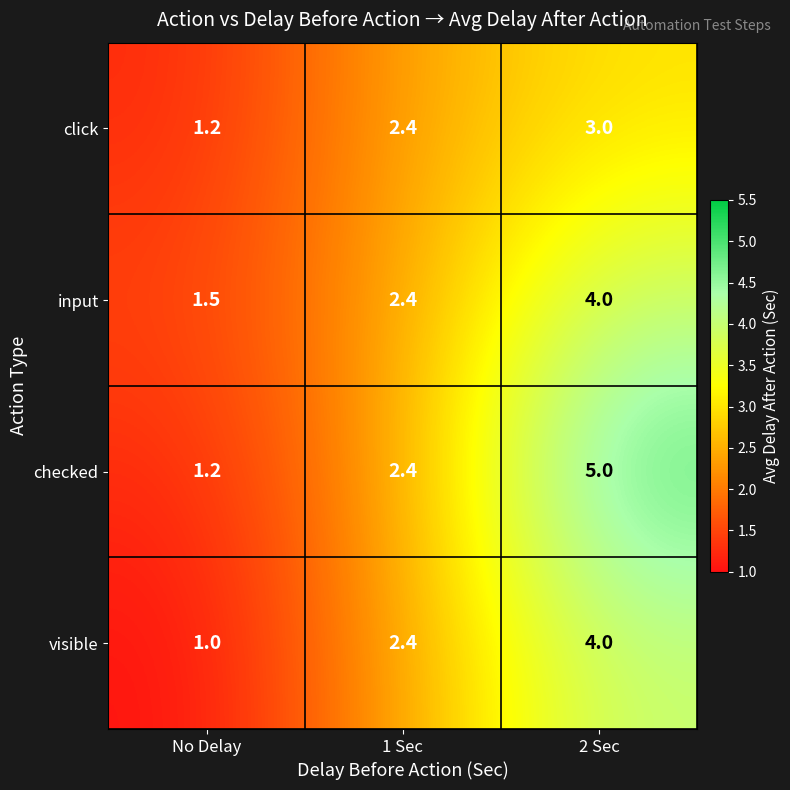

True or false: input has a value of 2.4 at 1 Sec.

True